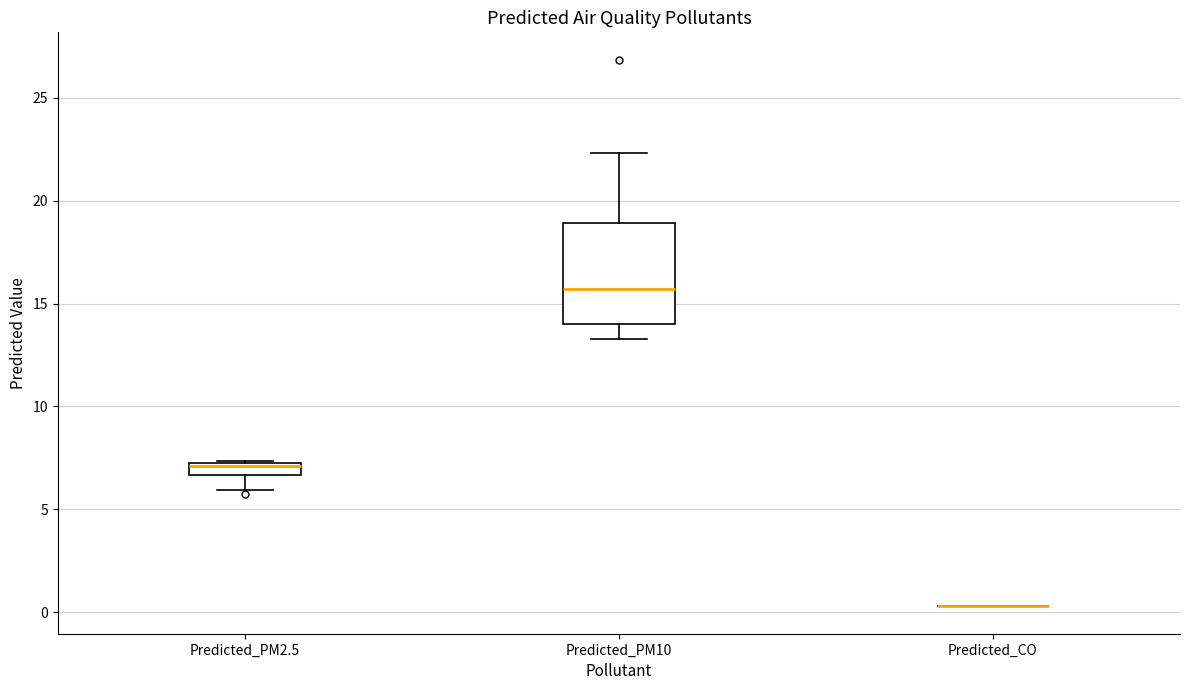

Which box is the tallest, from its lower edge to its upper edge?

Predicted_PM10